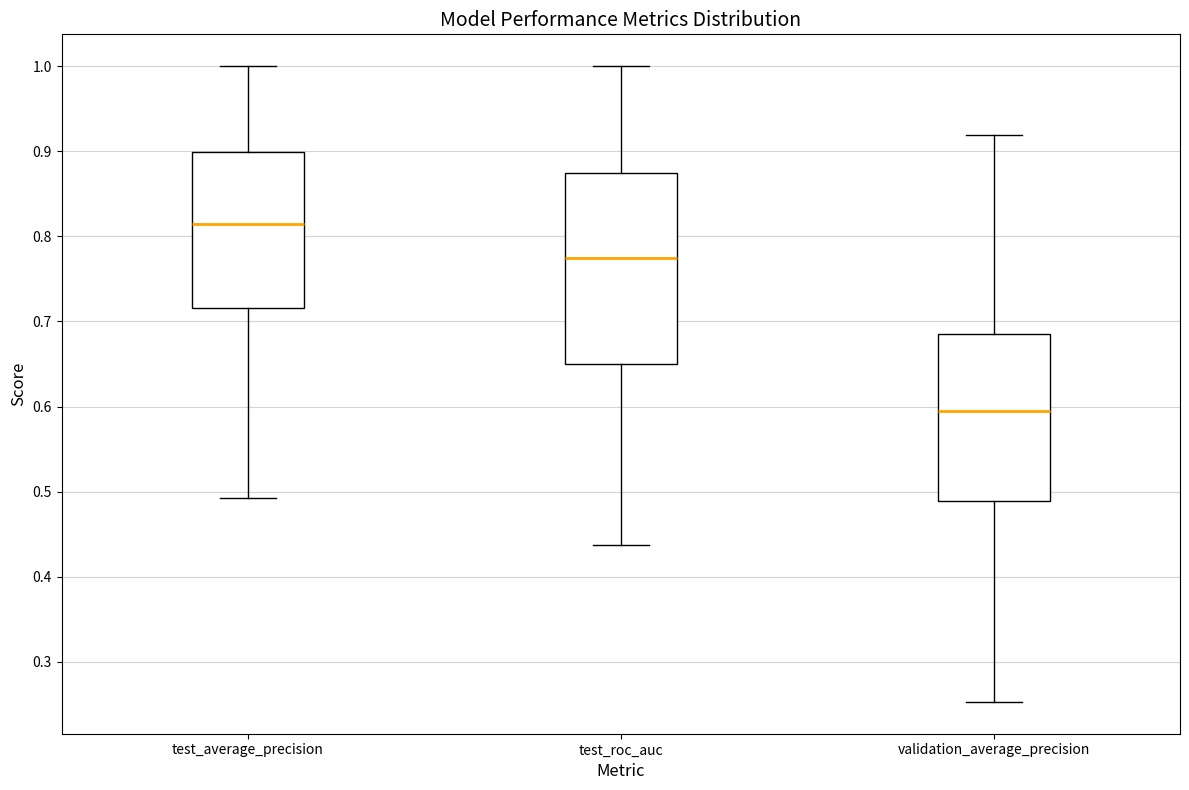

Which box's median line is the lowest?

validation_average_precision